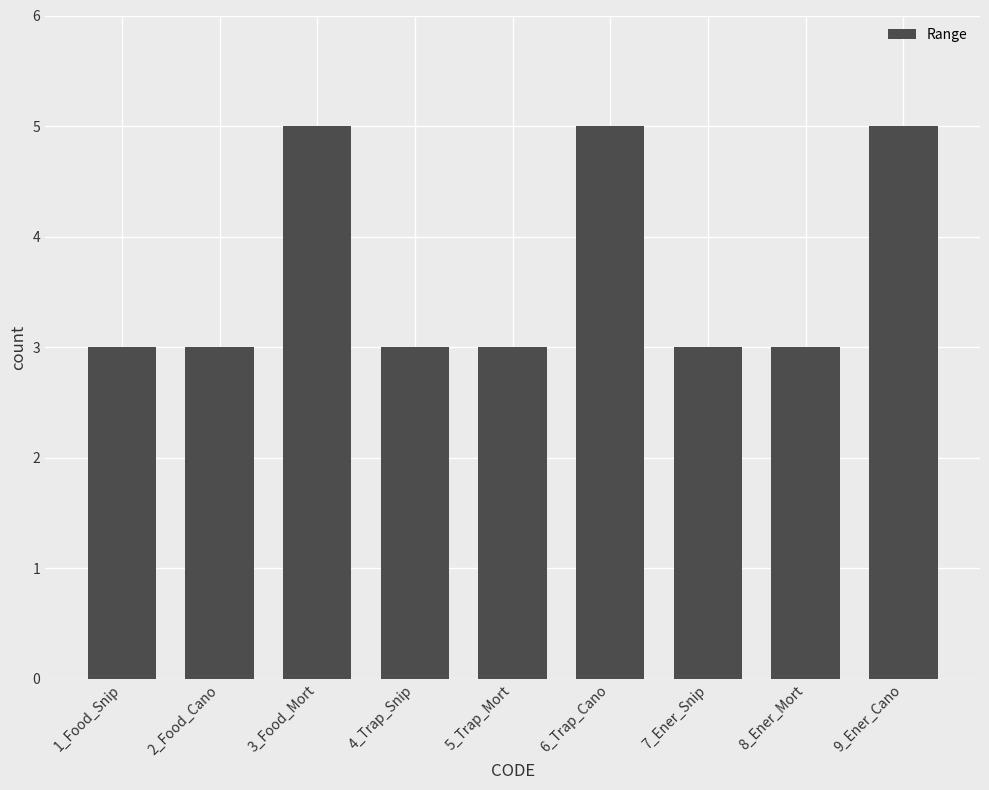

True or false: the data shows 5 at 3_Food_Mort.

True